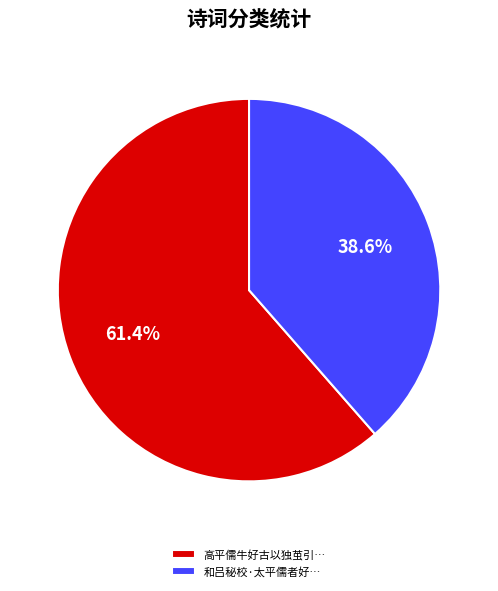

What is the smallest slice in the pie chart?

和吕秘校·太平儒者好…